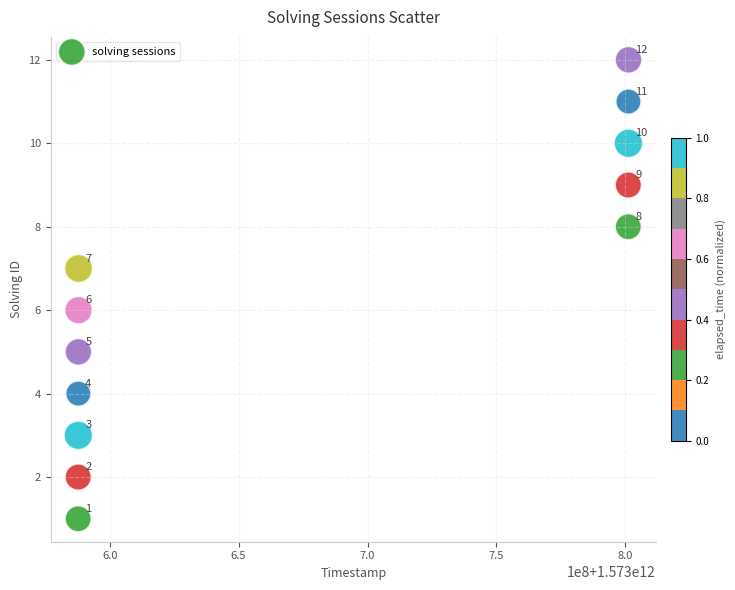

What is the range of Y values (max minus min)?

11